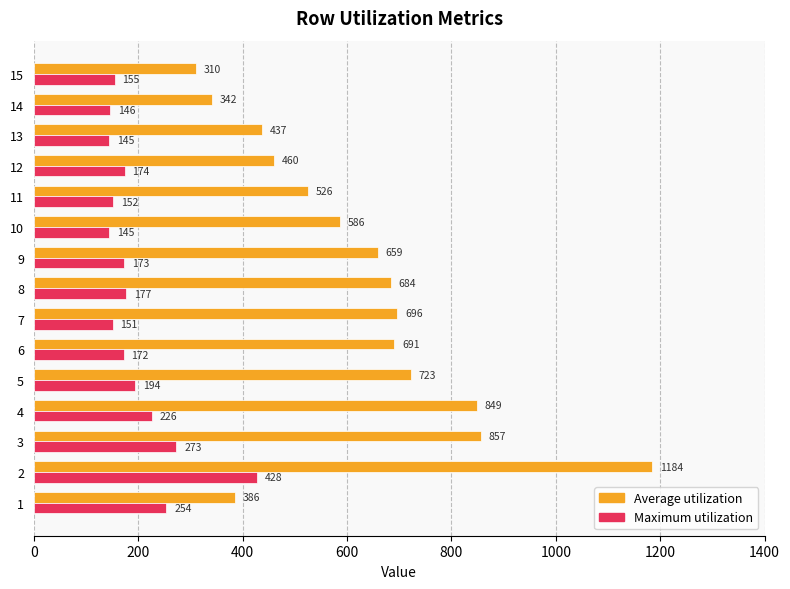

Where is Average utilization nearest to the value 747?

5